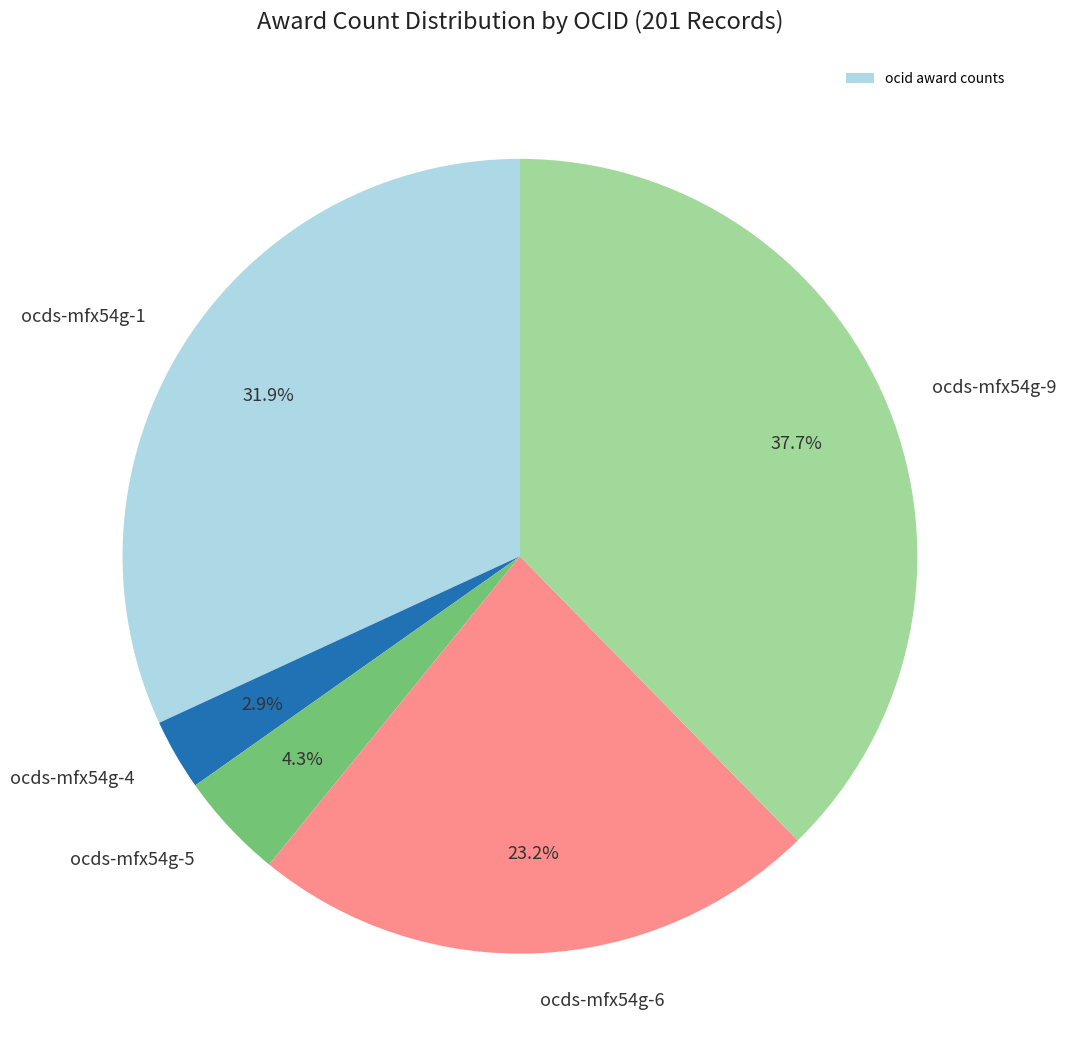

True or false: ocds-mfx54g-1 accounts for 21% of the total.

False